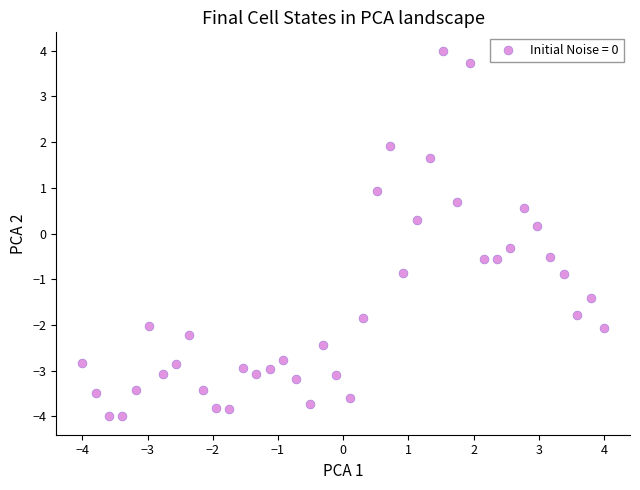

What is the range of Y values (max minus min)?

8.0